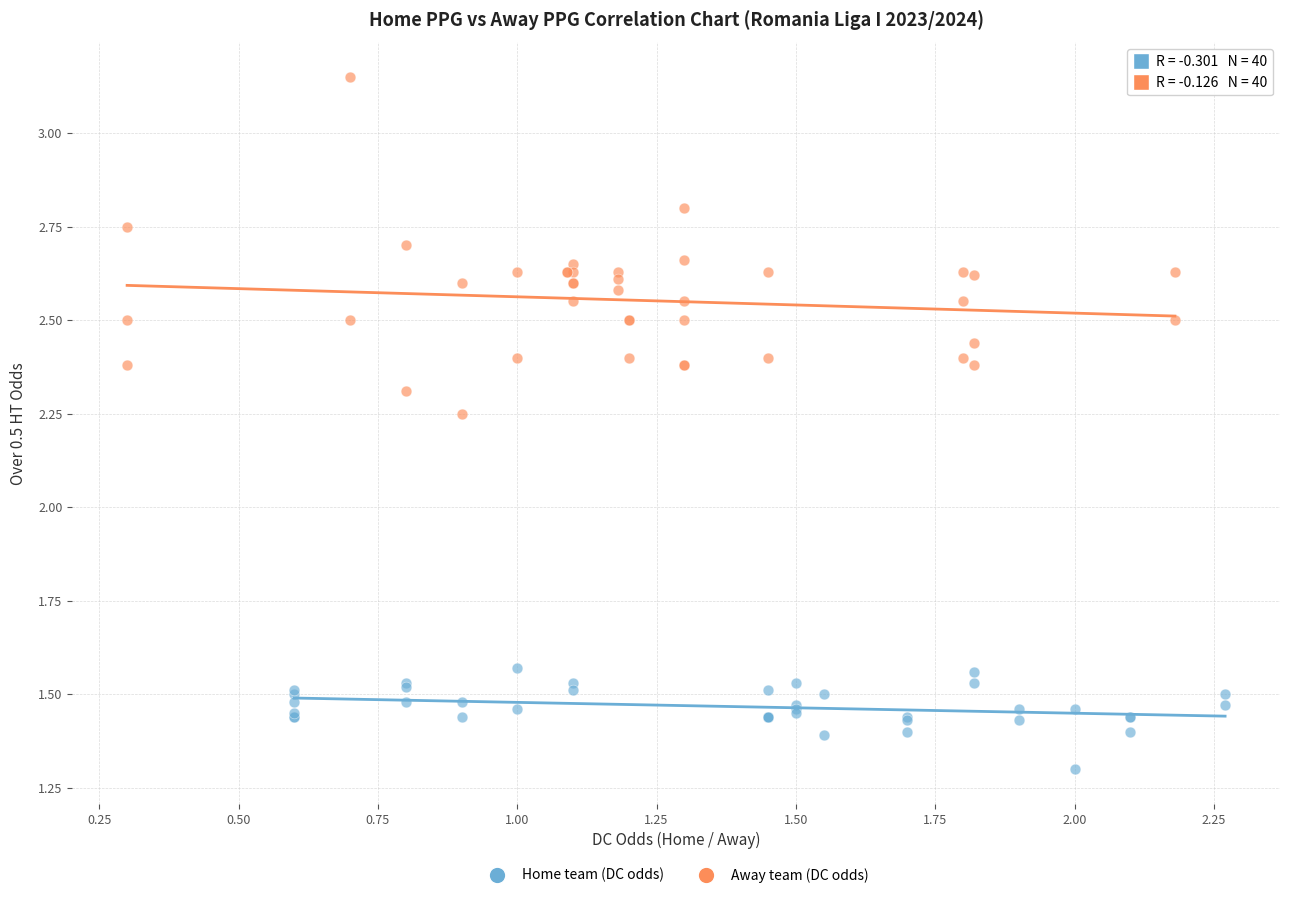

Which series reaches the maximum Y coordinate?

Away team (DC odds)